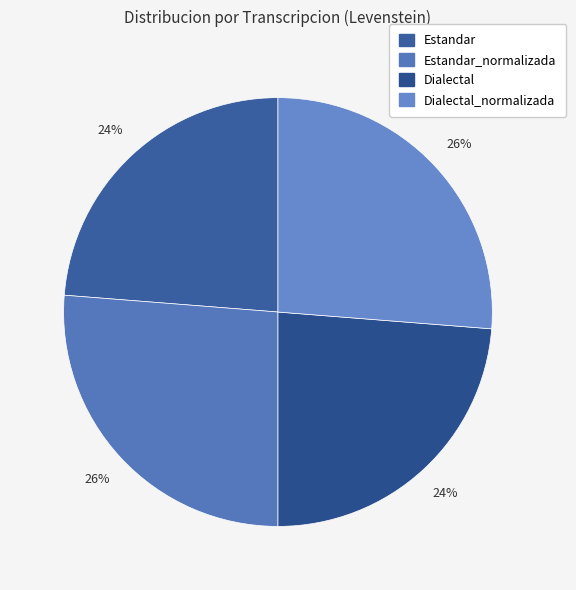

Does any single category account for the majority?

No